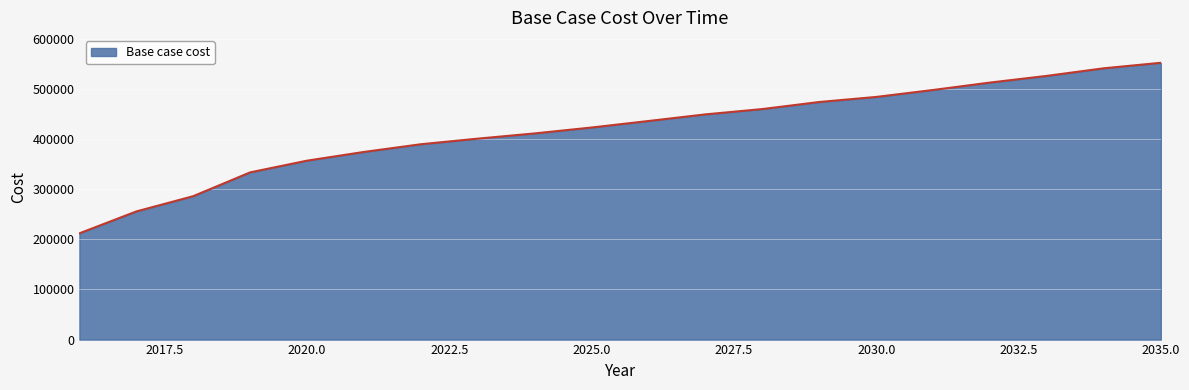

What is the difference between the maximum and minimum values?

340100.1